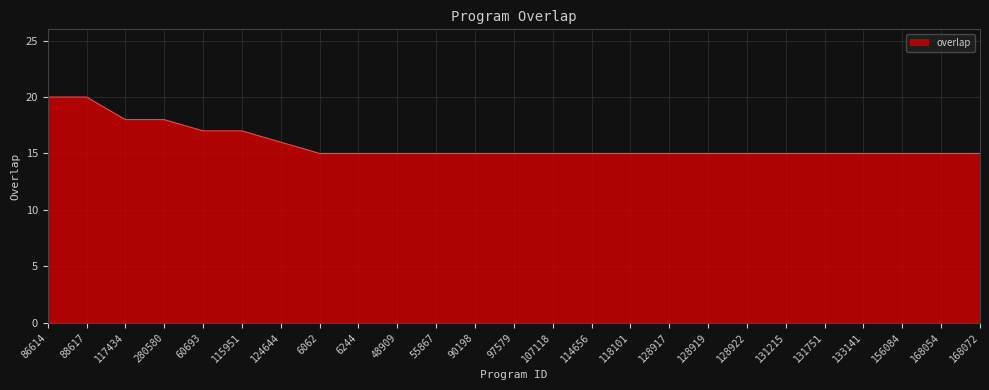

What is the maximum value shown in the chart?

20